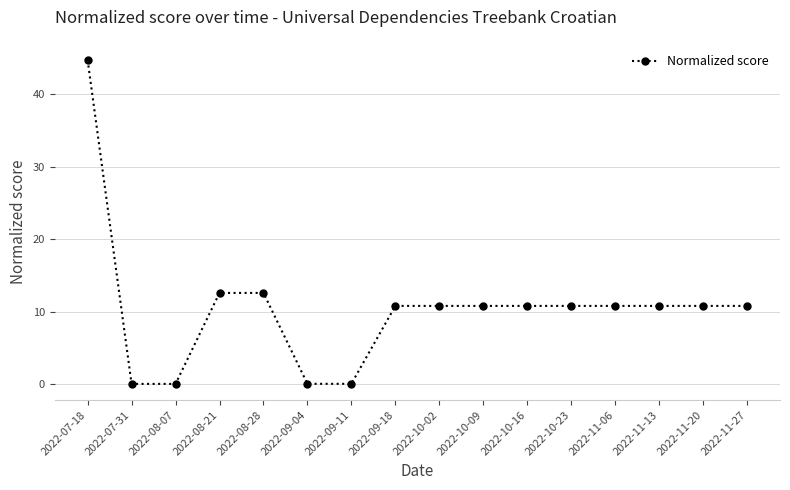

What is the value of the 16th point from the left?

10.8